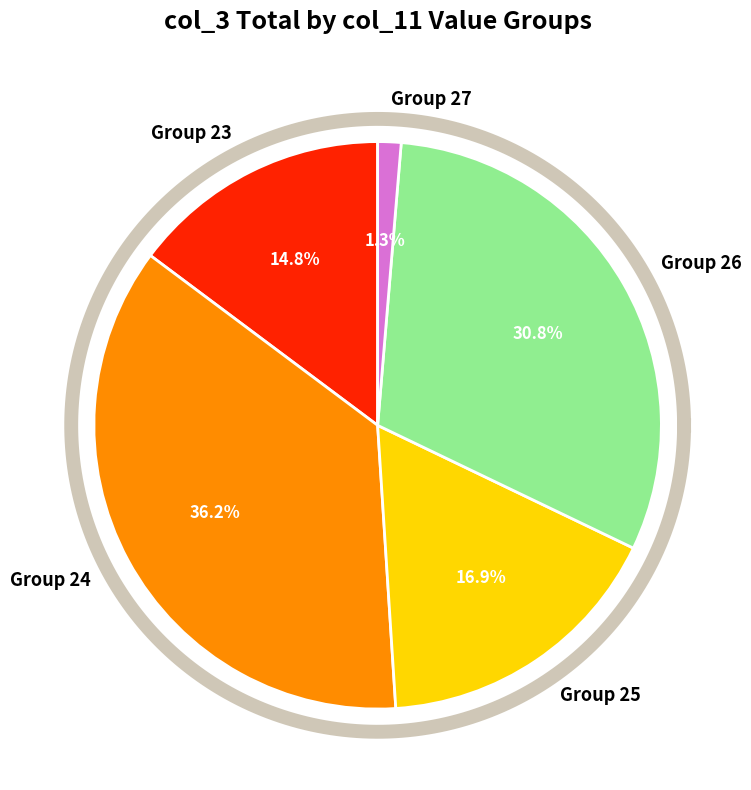

Is it true that 17 is 3% of the pie?

True